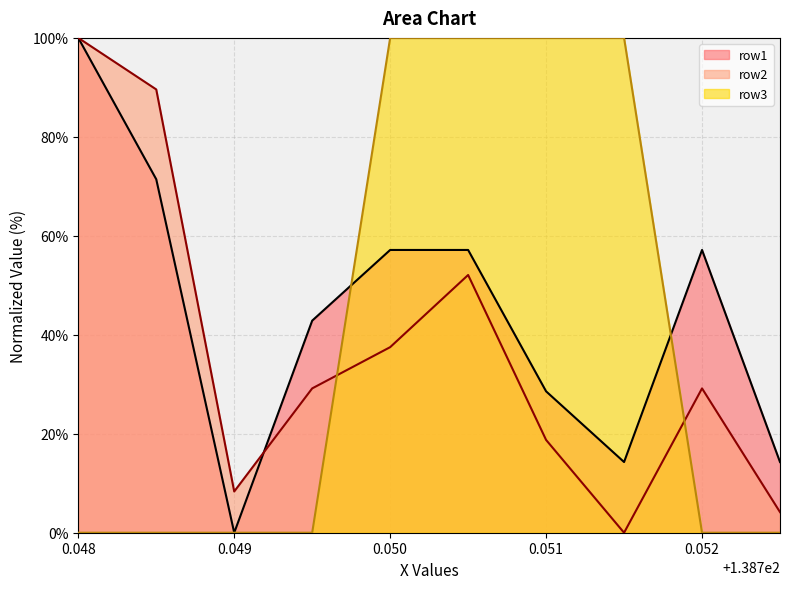

Which series has the largest total across all categories?

row1